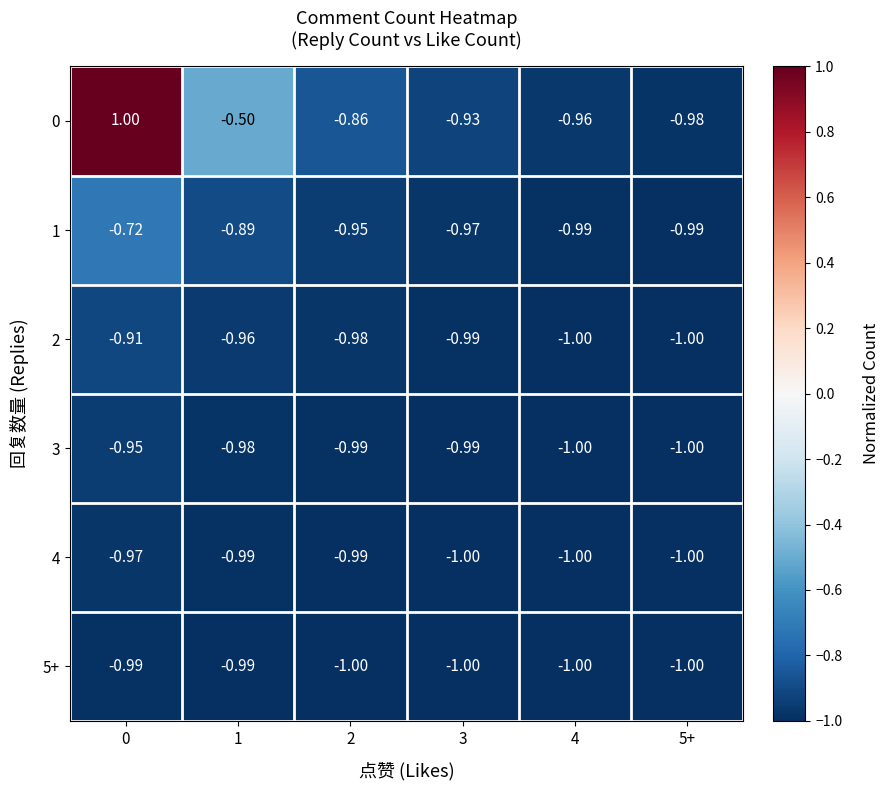

Which series has the widest spread of values?

0